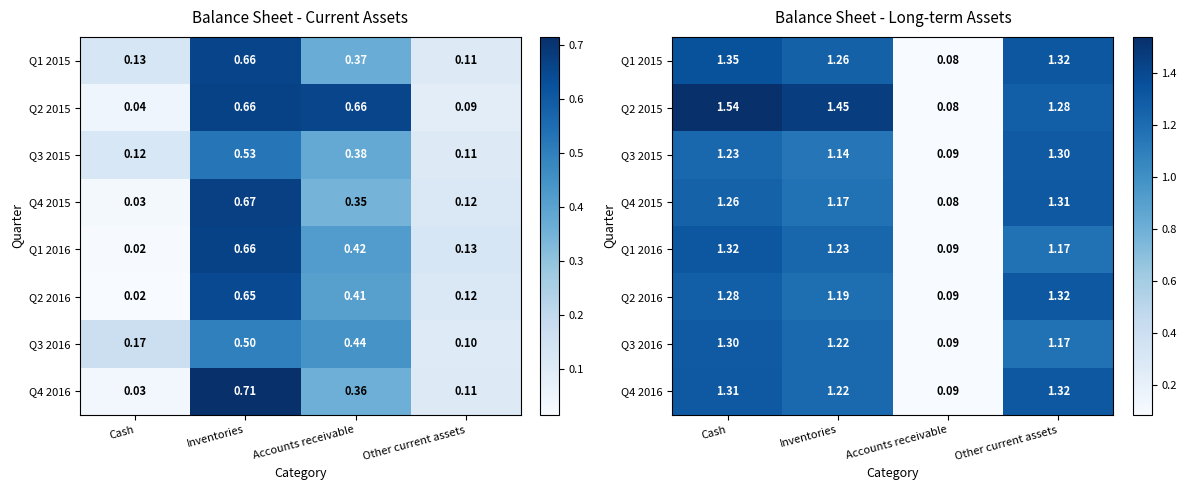

What is the approximate value of Q1 2015 at Other current assets?

1.3